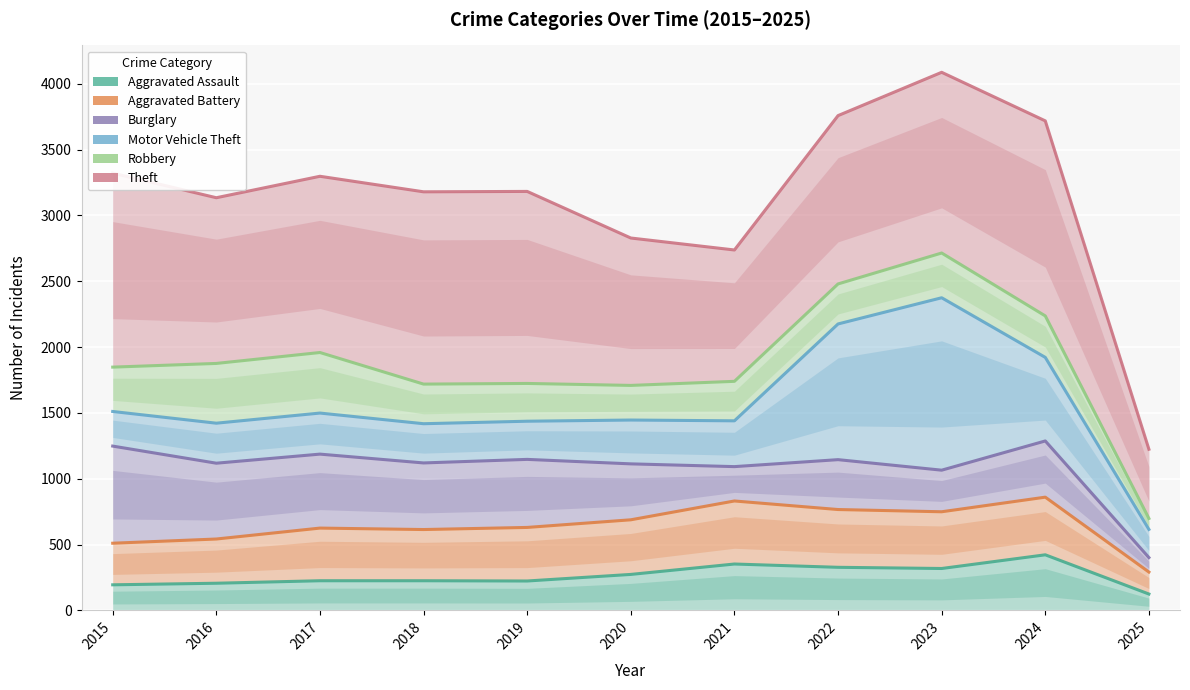

Which has a higher value, 2024 or 2021?

2024